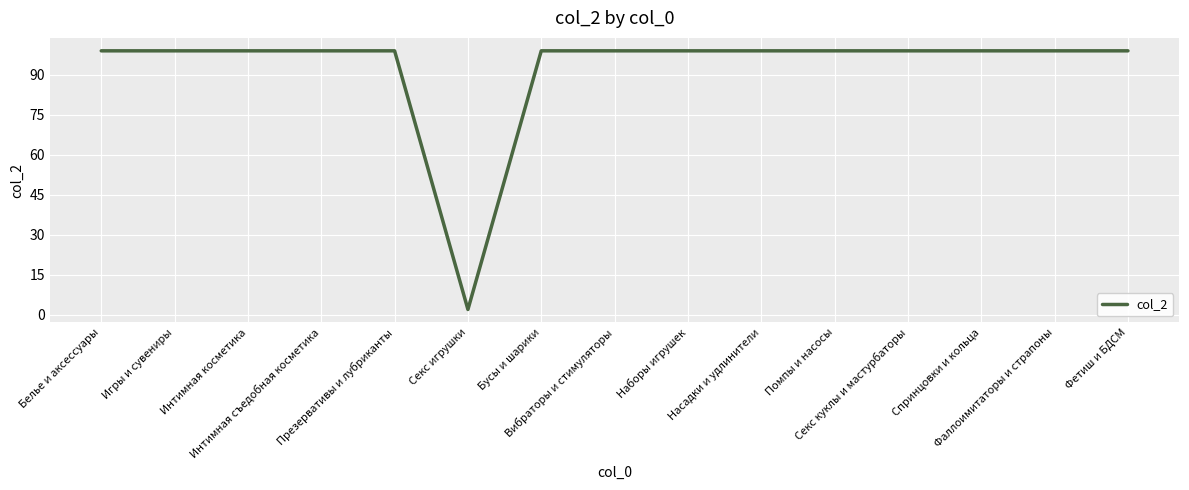

What is the maximum value shown in the chart?

99